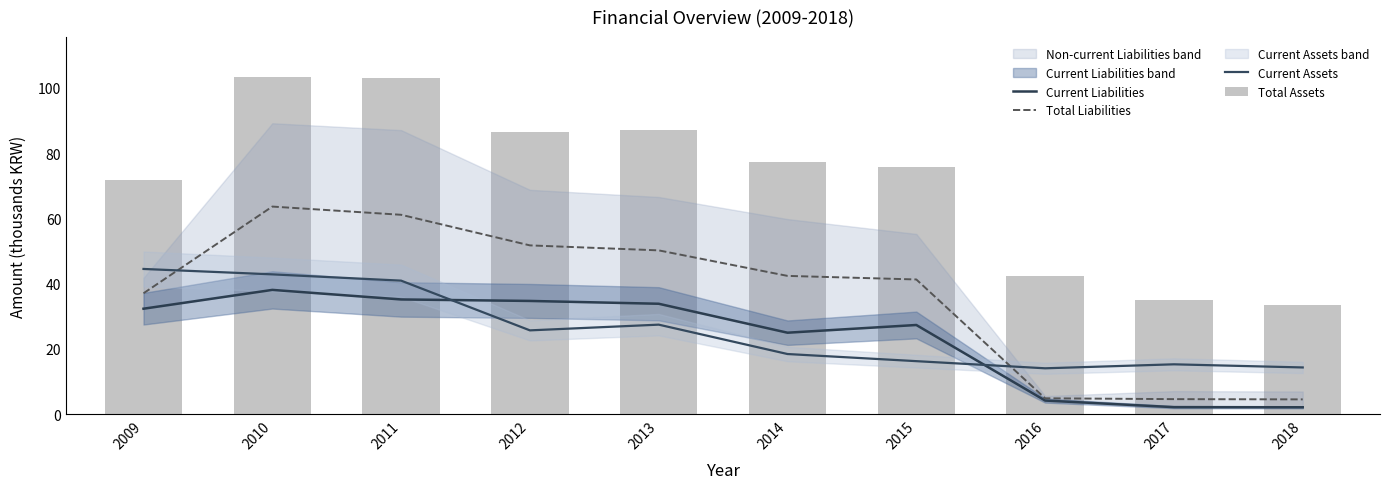

Which label corresponds to the smallest value in the chart?

2018